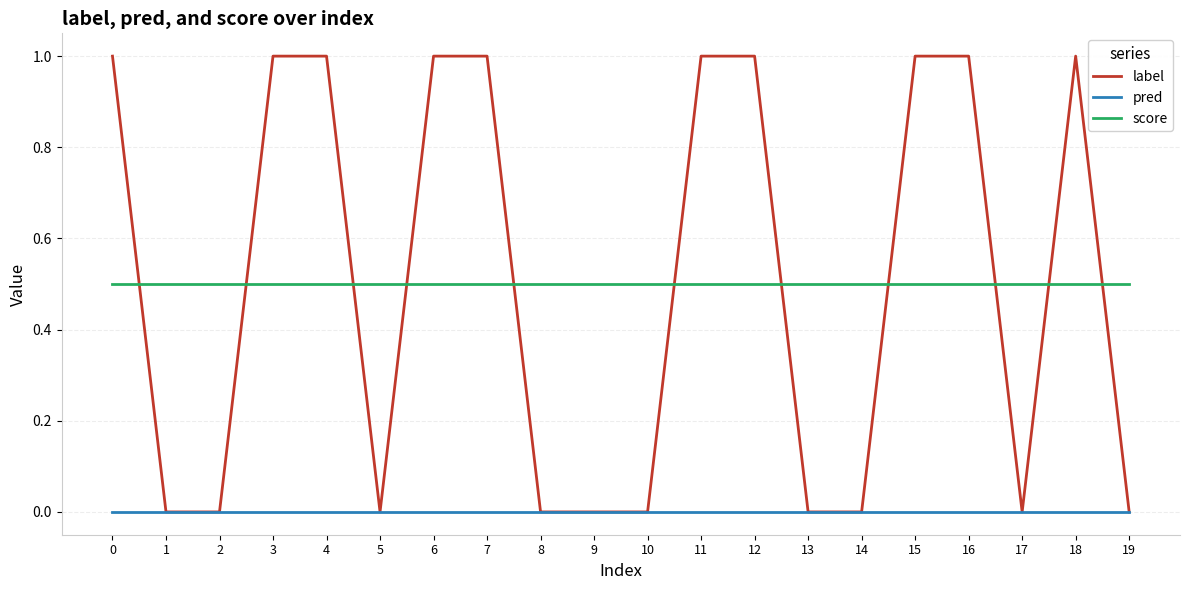

What are all the series names shown in the legend?

label, pred, score